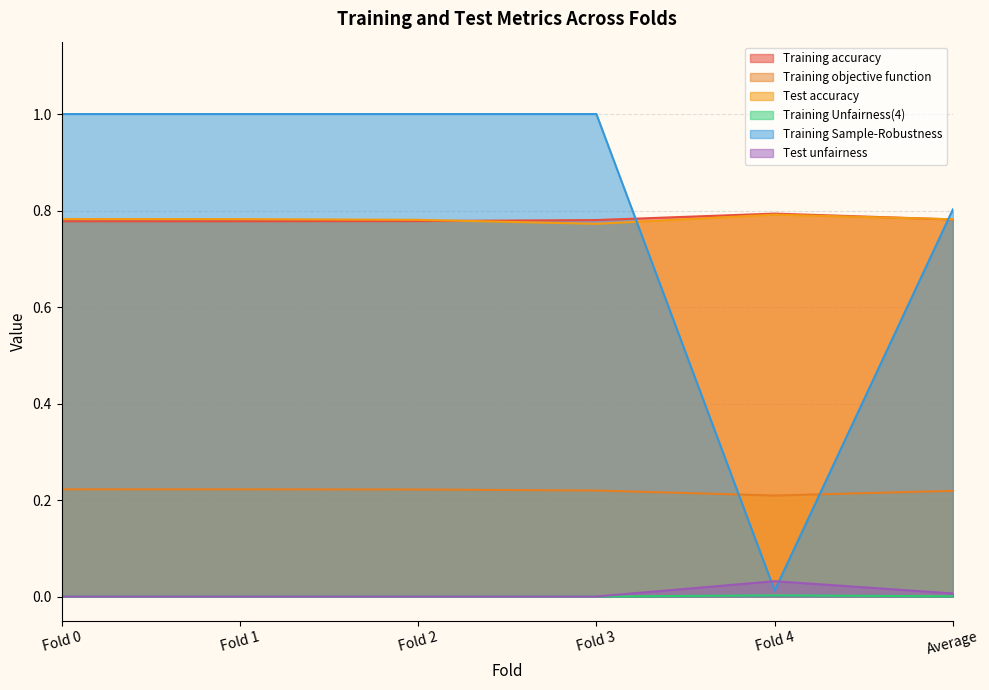

In Training accuracy, how many points are higher than both neighbors (excluding endpoints)?

1